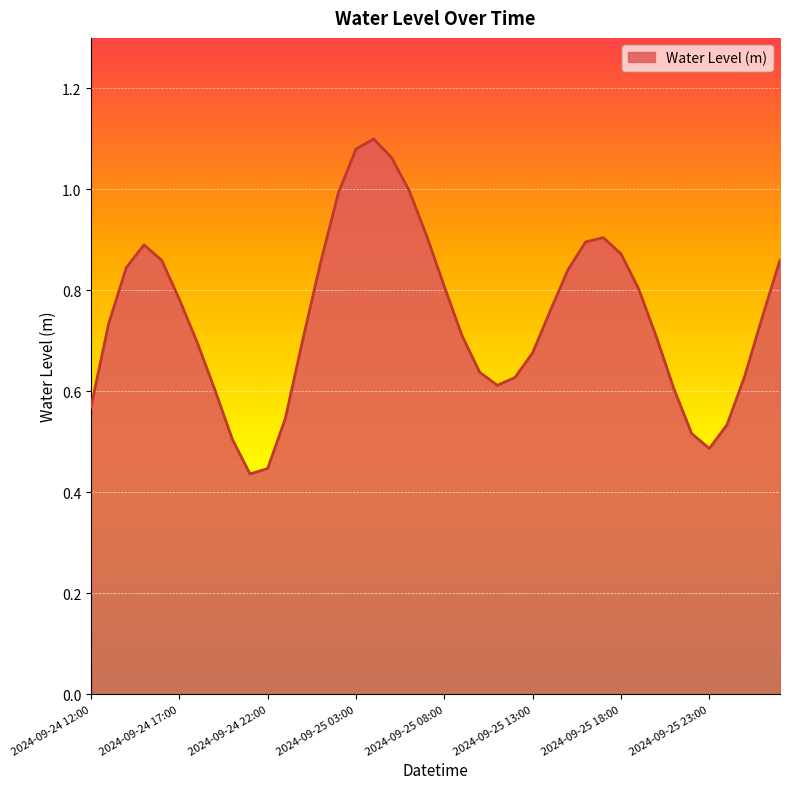

How many lines are shown in the chart?

1